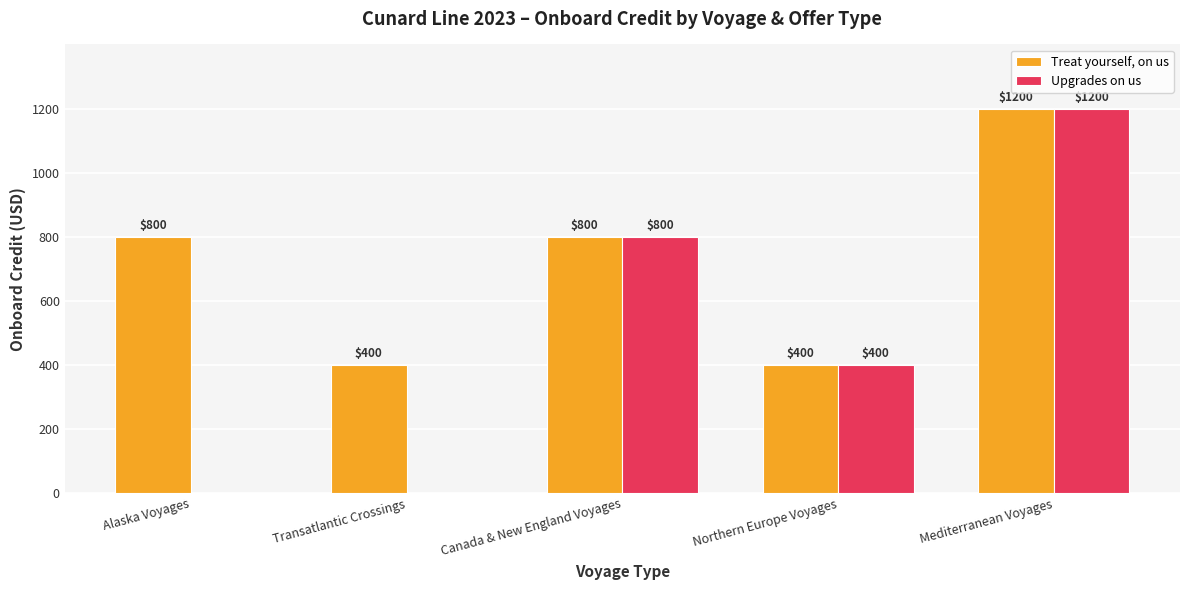

Which series has the largest total across all categories?

Treat yourself, on us